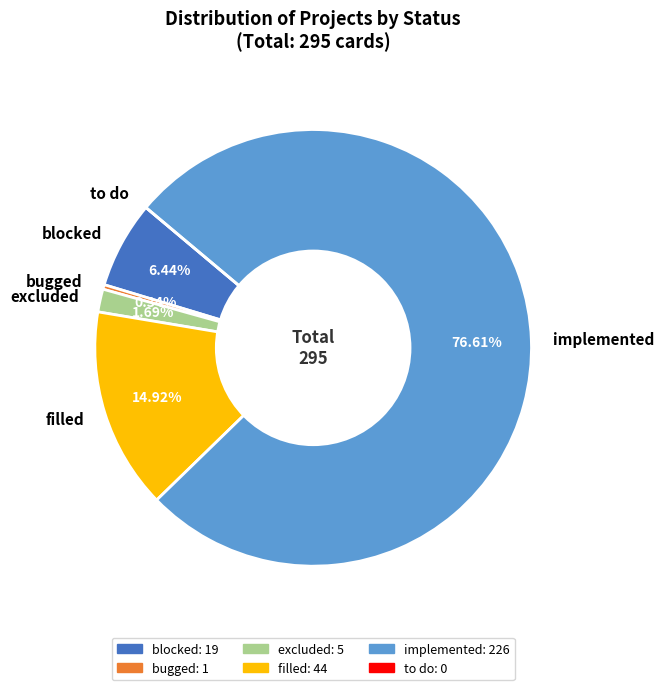

To the nearest percent, what is the combined percentage of bugged and blocked?

7%